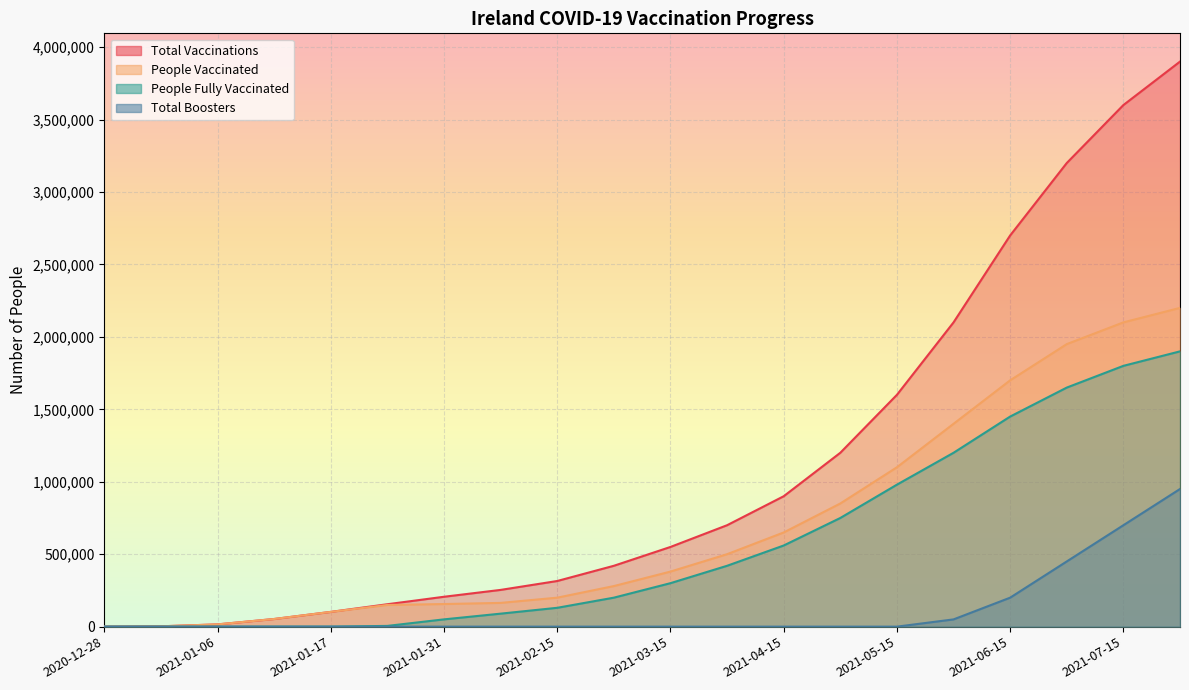

Reading left to right, what are all the values shown in this chart?

total_vaccinations: 2020-12-28=169	2020-12-31=2315	2021-01-06=15594	2021-01-10=52797	2021-01-17=101856	2021-01-25=154688	2021-01-31=206243	2021-02-05=253566	2021-02-15=315000	2021-03-01=420000	2021-03-15=550000	2021-04-01=700000	2021-04-15=900000	2021-05-01=1200000	2021-05-15=1600000	2021-06-01=2100000	2021-06-15=2700000	2021-07-01=3200000	2021-07-15=3600000	2021-08-01=3900000
people_vaccinated: 2020-12-28=149	2020-12-31=2293	2021-01-06=15559	2021-01-10=52749	2021-01-17=101783	2021-01-25=149587	2021-01-31=156020	2021-02-05=163922	2021-02-15=200000	2021-03-01=280000	2021-03-15=380000	2021-04-01=500000	2021-04-15=650000	2021-05-01=850000	2021-05-15=1100000	2021-06-01=1400000	2021-06-15=1700000	2021-07-01=1950000	2021-07-15=2100000	2021-08-01=2200000
people_fully_vaccinated: 2020-12-28=26	2020-12-31=28	2021-01-06=41	2021-01-10=55	2021-01-17=80	2021-01-25=5108	2021-01-31=50230	2021-02-05=89651	2021-02-15=130000	2021-03-01=200000	2021-03-15=300000	2021-04-01=420000	2021-04-15=560000	2021-05-01=750000	2021-05-15=980000	2021-06-01=1200000	2021-06-15=1450000	2021-07-01=1650000	2021-07-15=1800000	2021-08-01=1900000
total_boosters: 2020-12-28=0	2020-12-31=0	2021-01-06=0	2021-01-10=0	2021-01-17=0	2021-01-25=0	2021-01-31=0	2021-02-05=0	2021-02-15=0	2021-03-01=0	2021-03-15=0	2021-04-01=0	2021-04-15=0	2021-05-01=0	2021-05-15=0	2021-06-01=50000	2021-06-15=200000	2021-07-01=450000	2021-07-15=700000	2021-08-01=950000